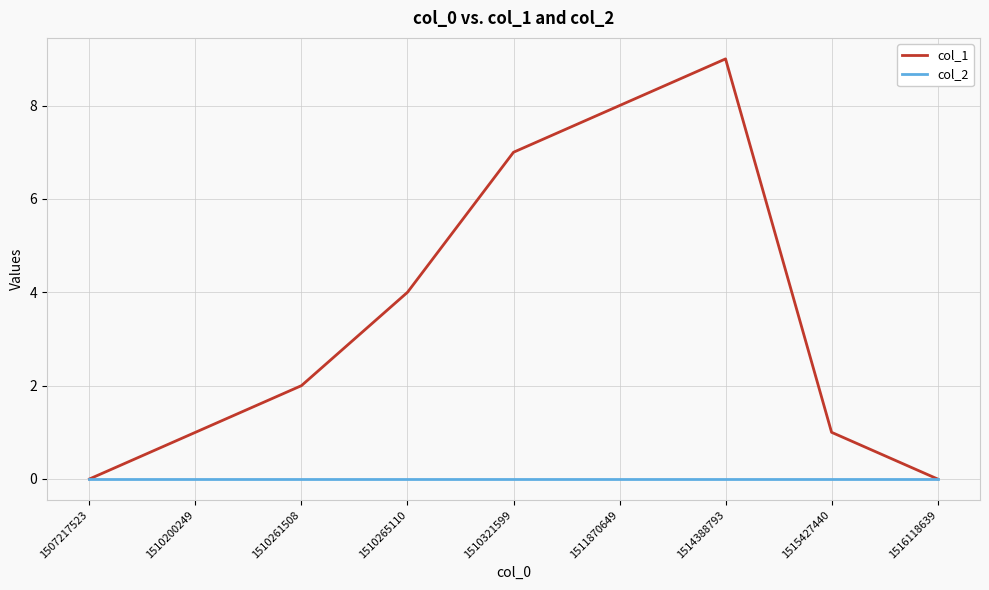

What is the sum of all col_1 values?

32